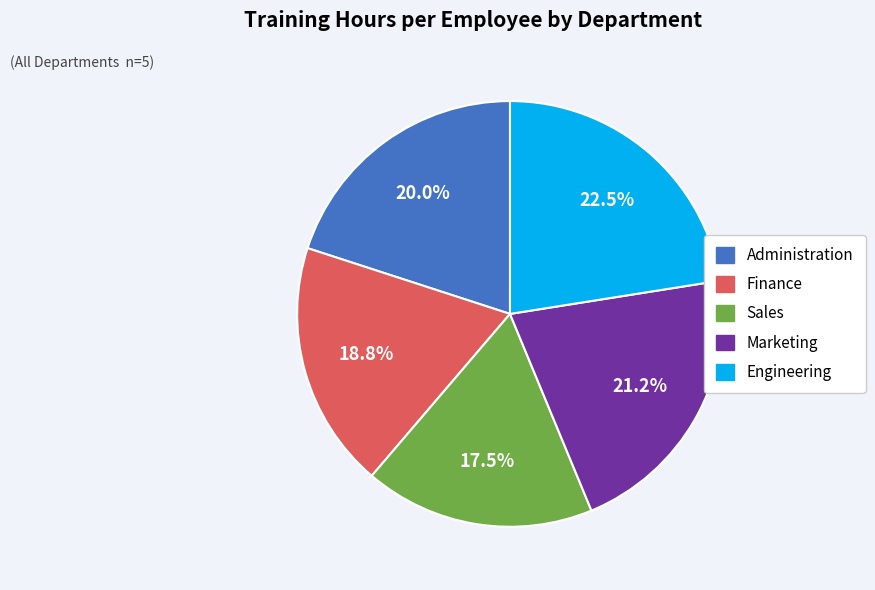

Does Engineering account for over 50% of the chart?

No